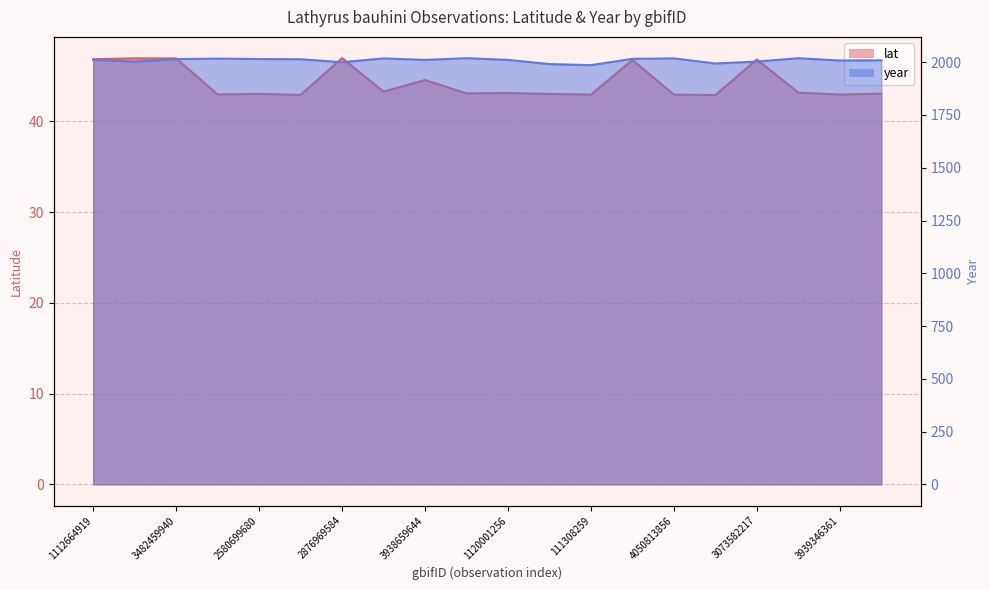

What is the sum of all year values?

40178.0